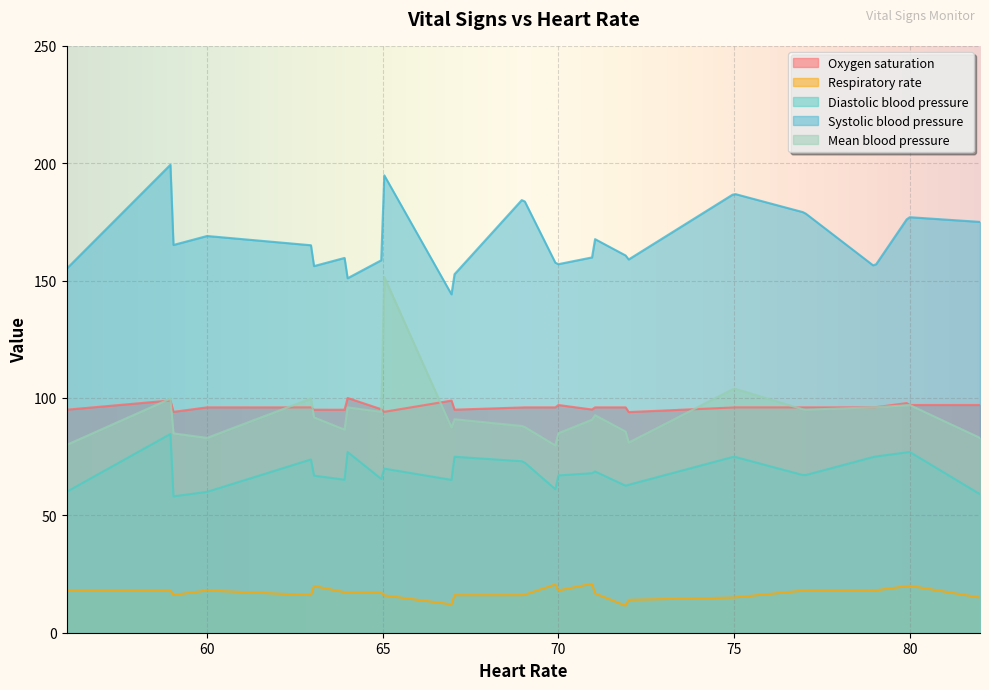

In Diastolic blood pressure, how many points are higher than both neighbors (excluding endpoints)?

7